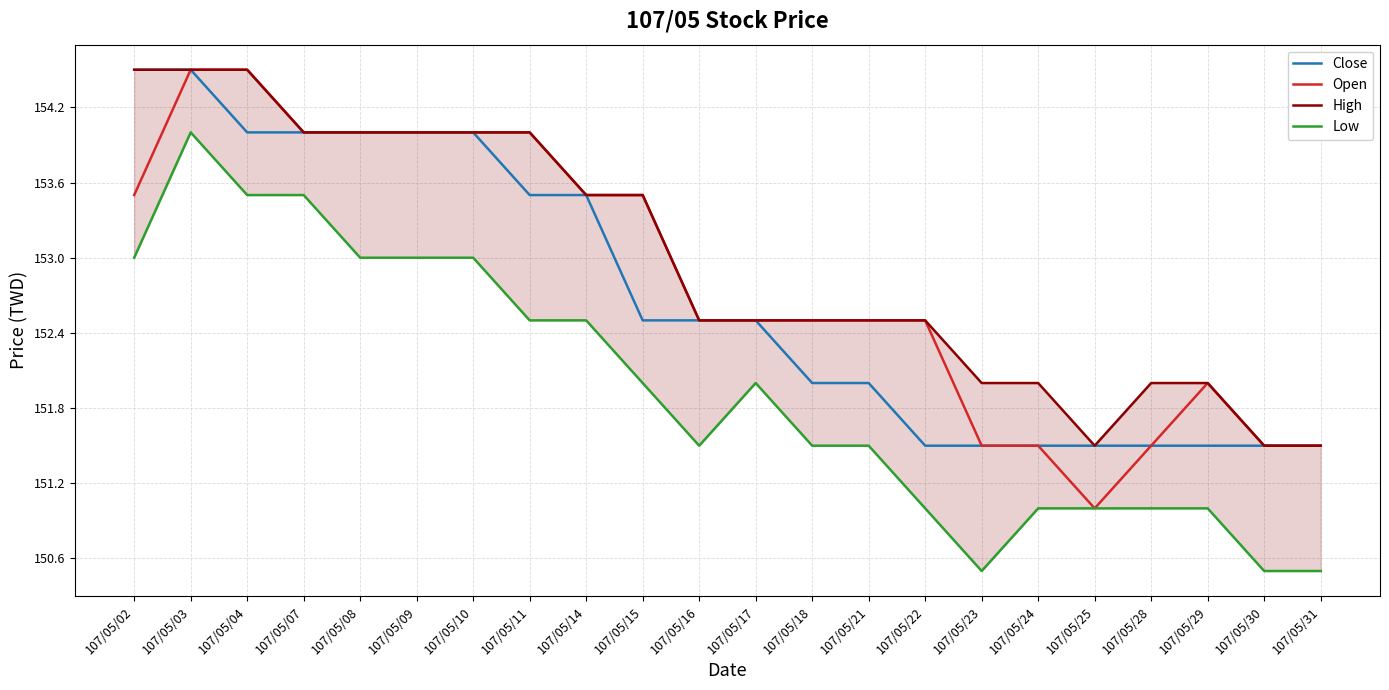

How many categories are shown in the chart?

22